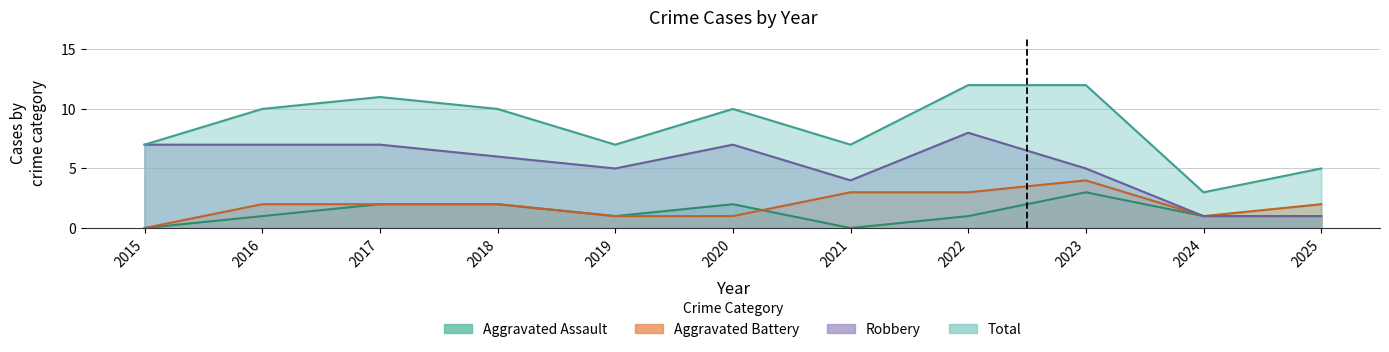

What are all the series names shown in the legend?

Aggravated Assault, Aggravated Battery, Robbery, Total